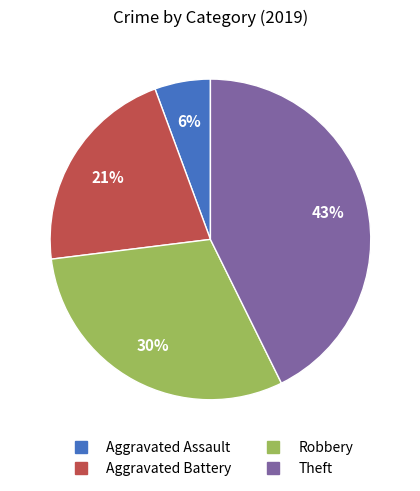

Do Aggravated Battery and Theft together represent more than half of the pie?

Yes